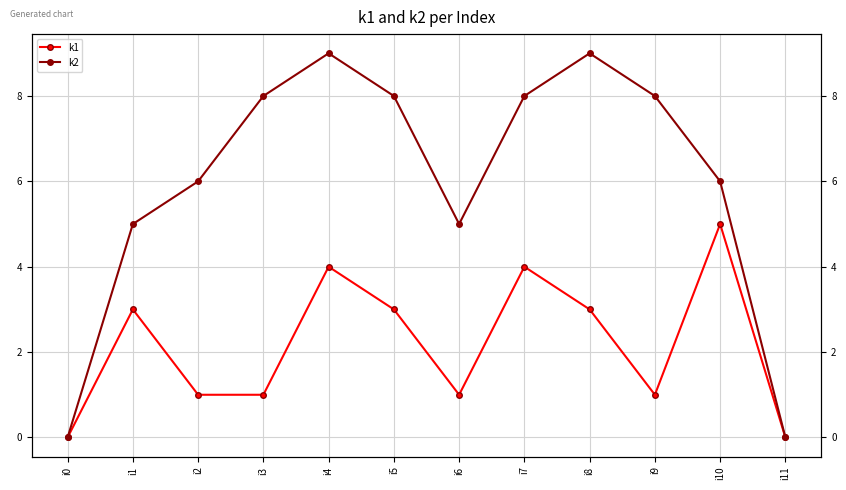

How many values in k1 are above zero?

10